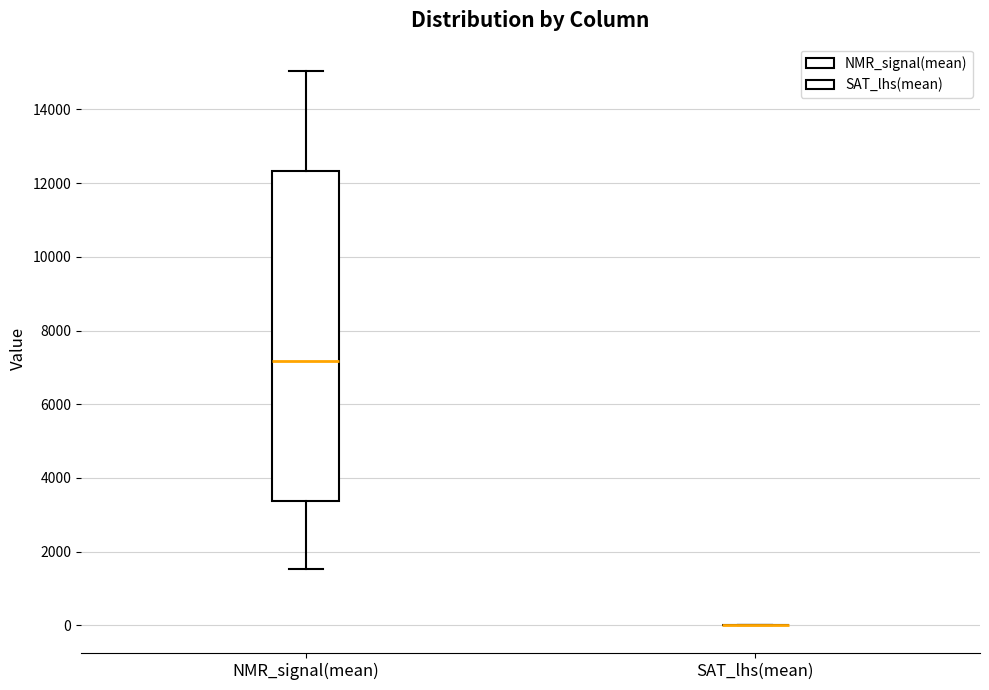

Reading left to right, transcribe this box plot: for each box, give where its median line is, the range the box spans, and where its two whiskers end, as read against the y-axis. The values are not printed on the chart, so give them approximately, as read against the axis.

NMR_signal(mean): median 7200, box 3400 to 12400, whiskers 1600 to 15000
SAT_lhs(mean): box collapsed to a line at 0, whiskers 0 to 0